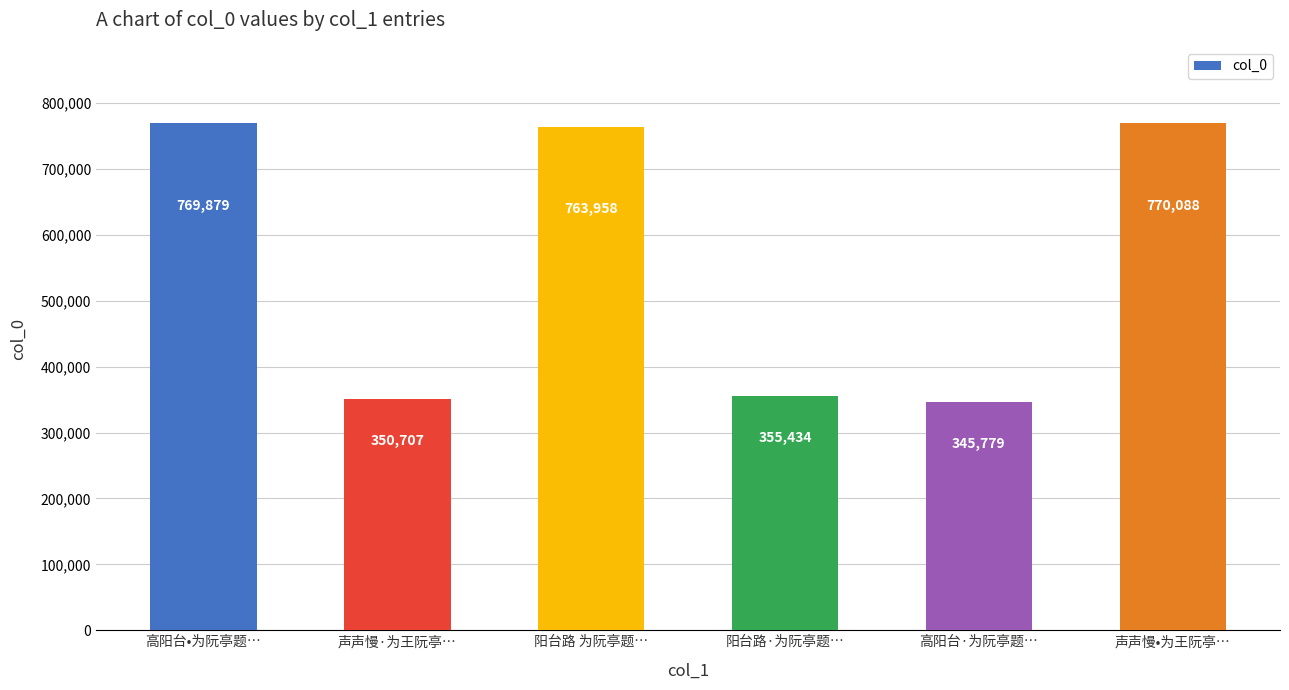

What is the ratio of the value at 阳台路 为阮亭题… to the value at 阳台路·为阮亭题…?

2.1